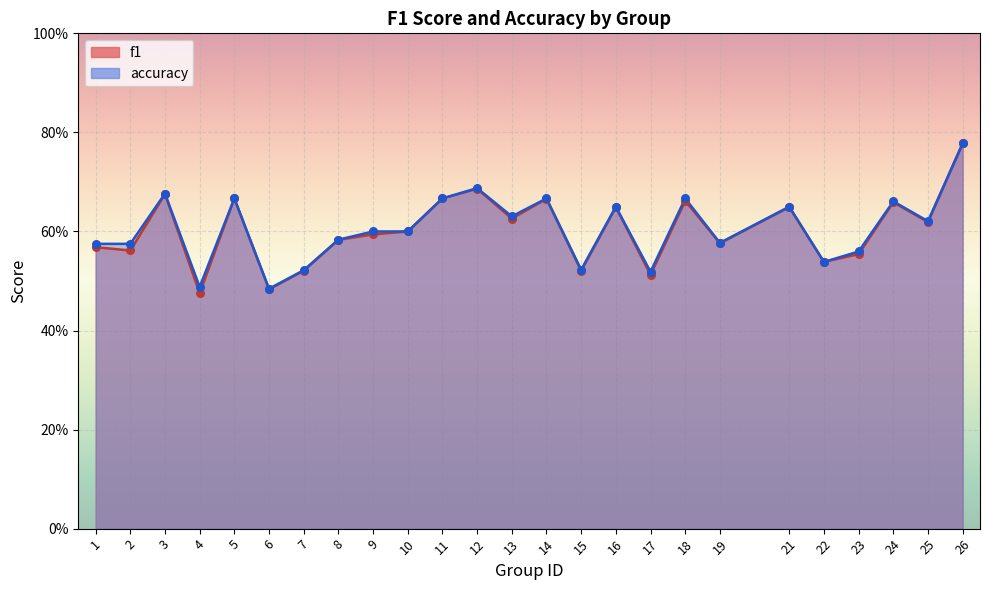

Is the value of f1 at 25 greater than the value of accuracy at 12?

No